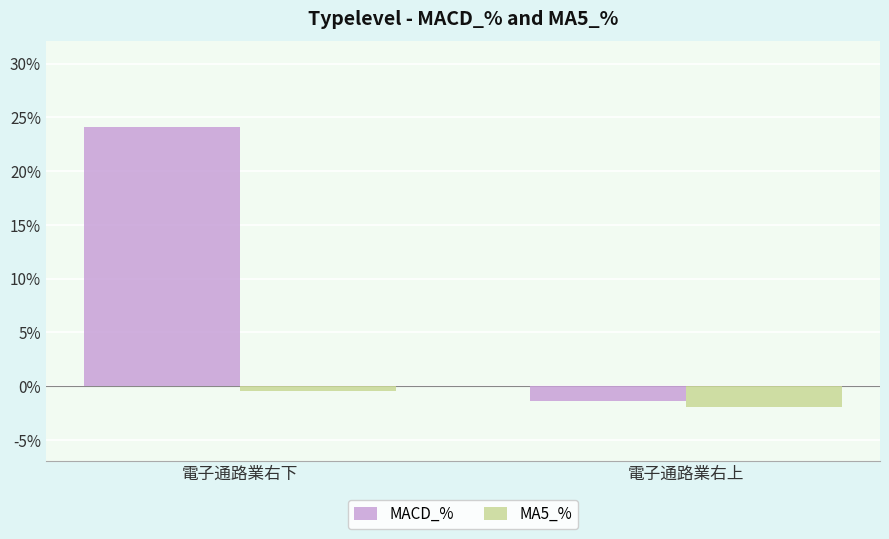

Between 電子通路業右下 and 電子通路業右上, which series saw the biggest shift?

MACD_%